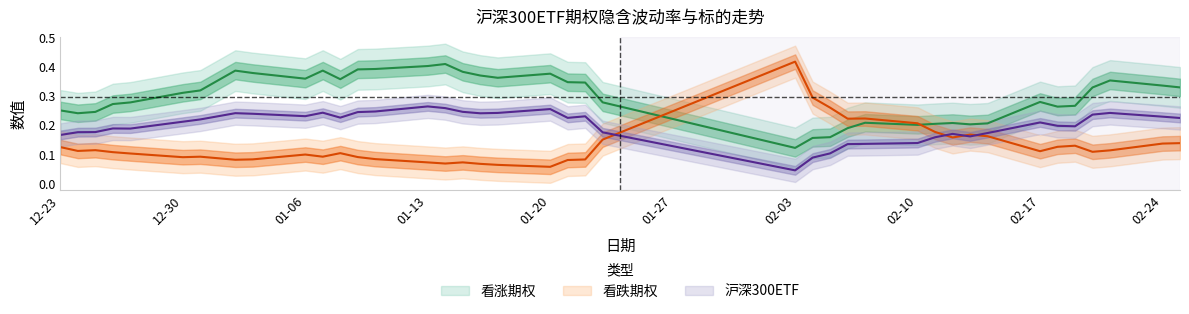

At which category does 看跌期权 reach its first local peak?

2019-12-25